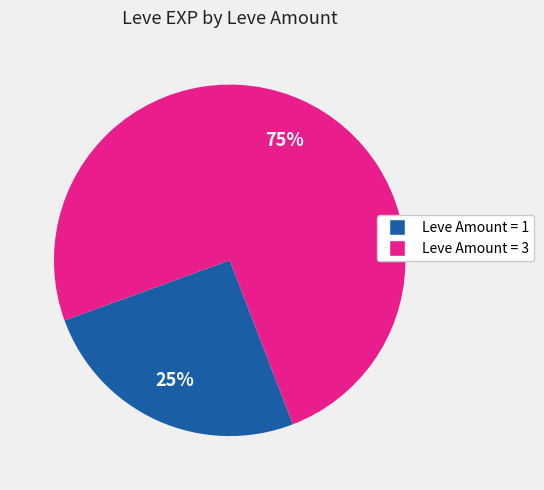

Is there any slice that represents more than half of the pie?

Yes